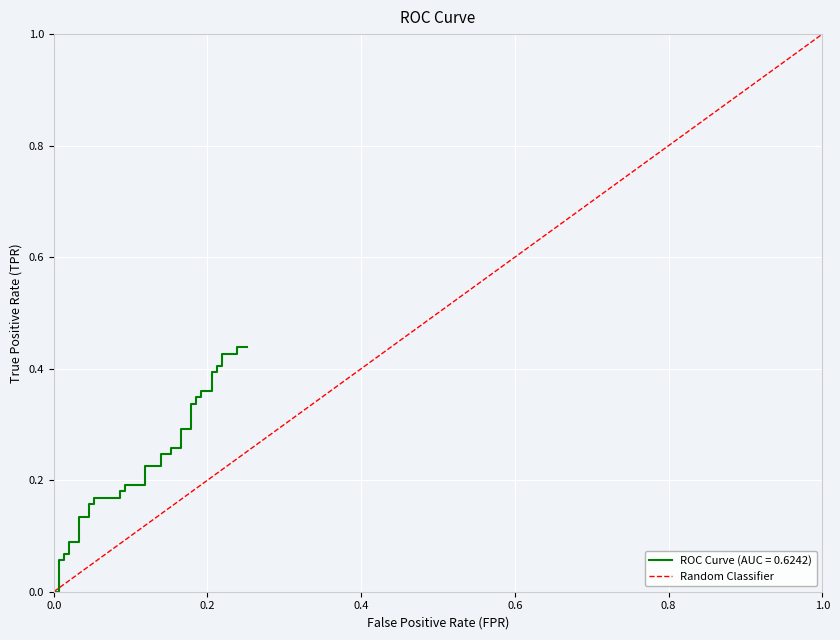

Count the values in the range 0 to 1.

2